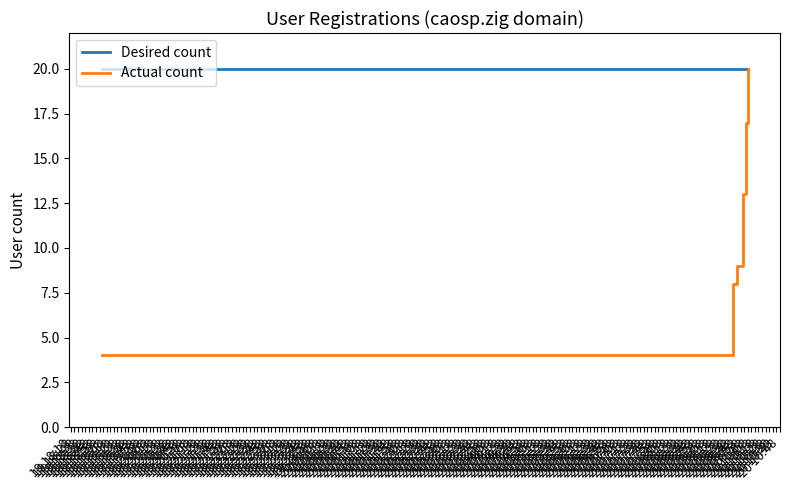

Which series has the largest total across all categories?

Desired count